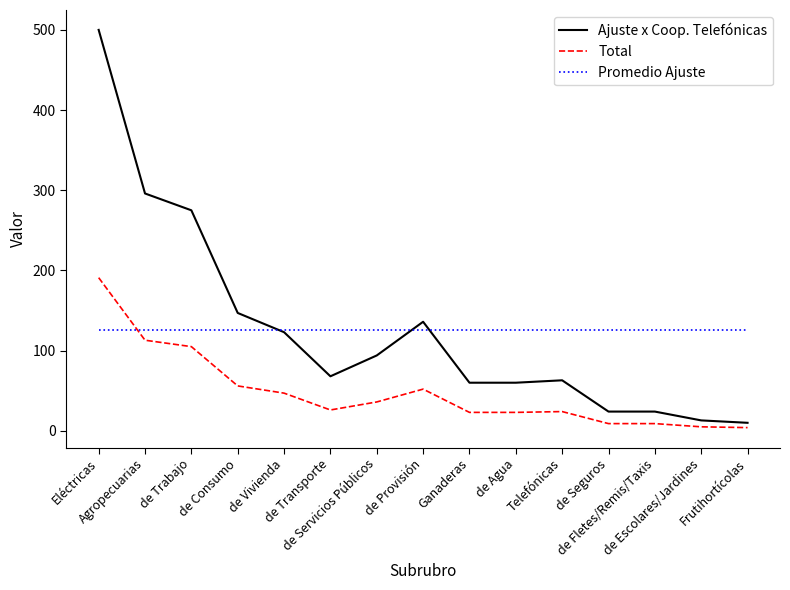

What is the greatest value displayed?

500.0